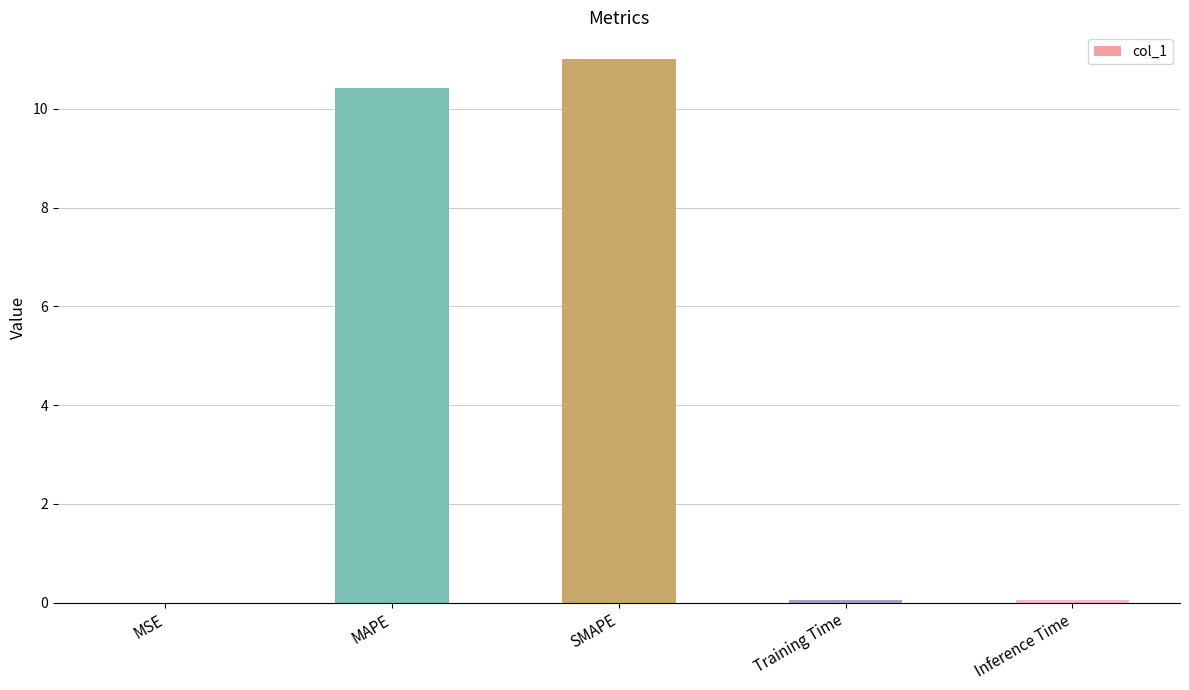

How many distinct data groups are displayed?

1